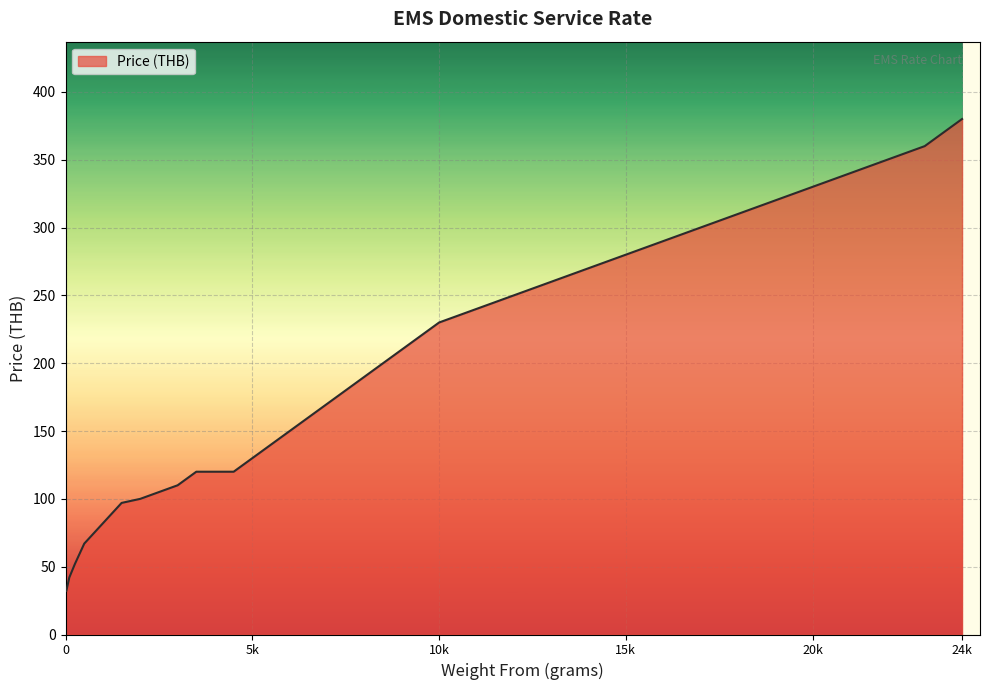

What is the maximum value shown in the chart?

380